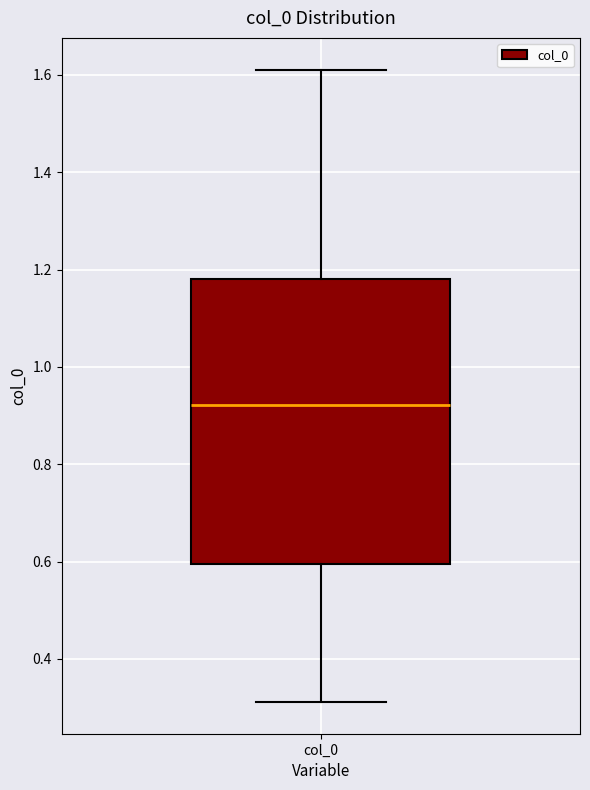

Where does the lower whisker of the box for col_0 end on the y-axis? The values are not printed on the chart, so give them approximately, as read against the axis.

0.32